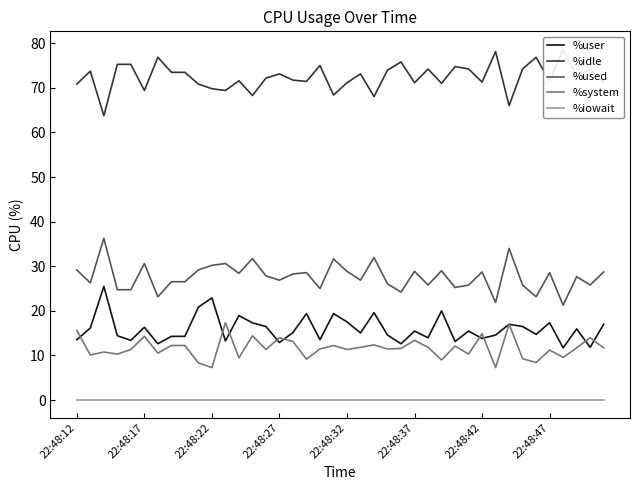

Does the chart display data point markers on the line(s)?

No